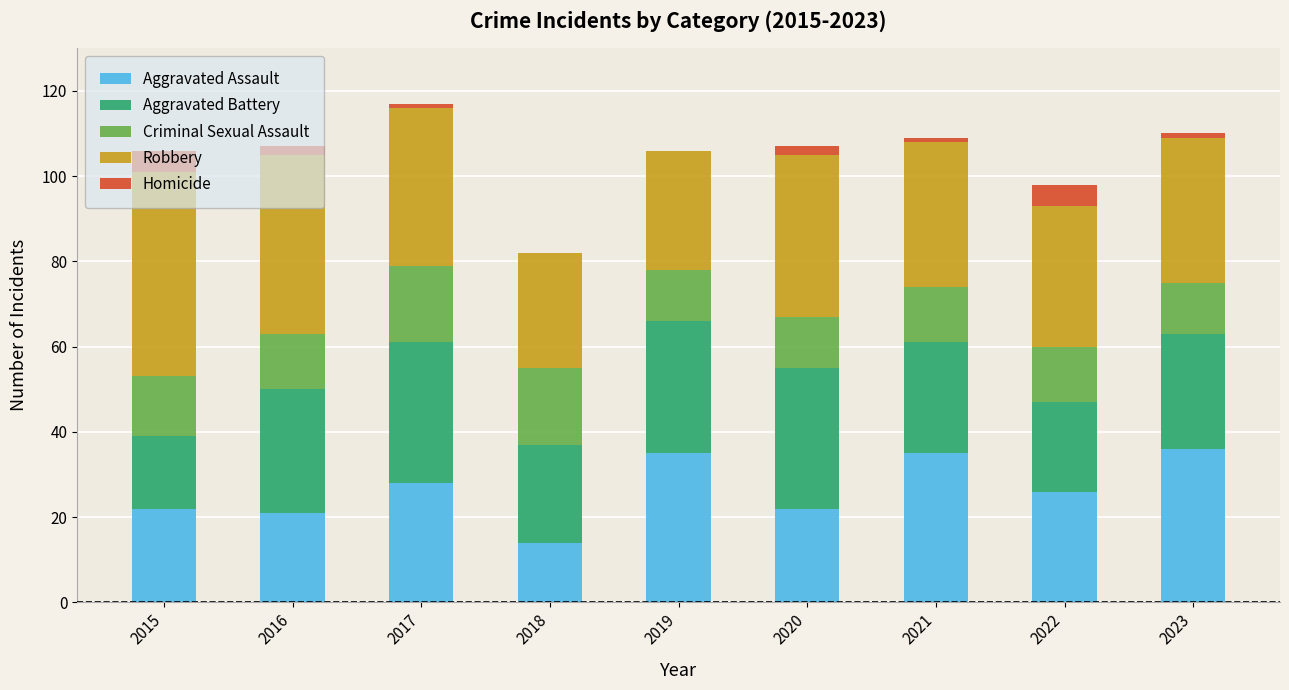

What is the maximum value for Aggravated Assault?

36